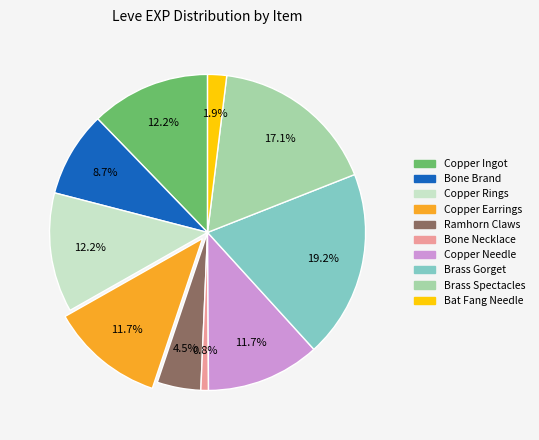

What portion of the pie excludes Copper Ingot?

87.8%